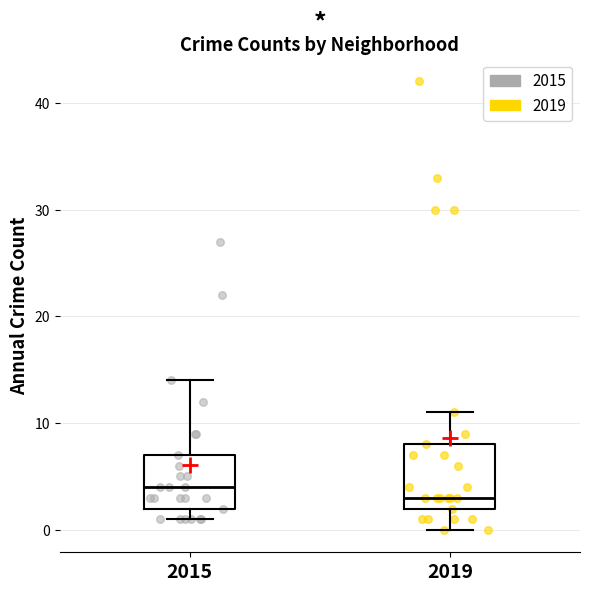

Which box is the tallest, from its lower edge to its upper edge?

2019